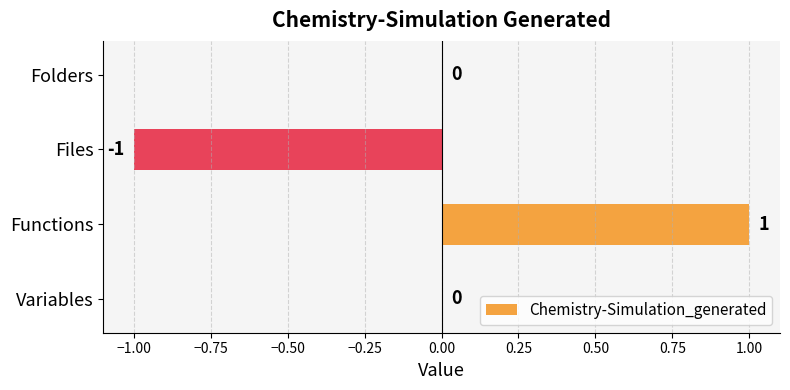

How many values are between 0 and 1?

3